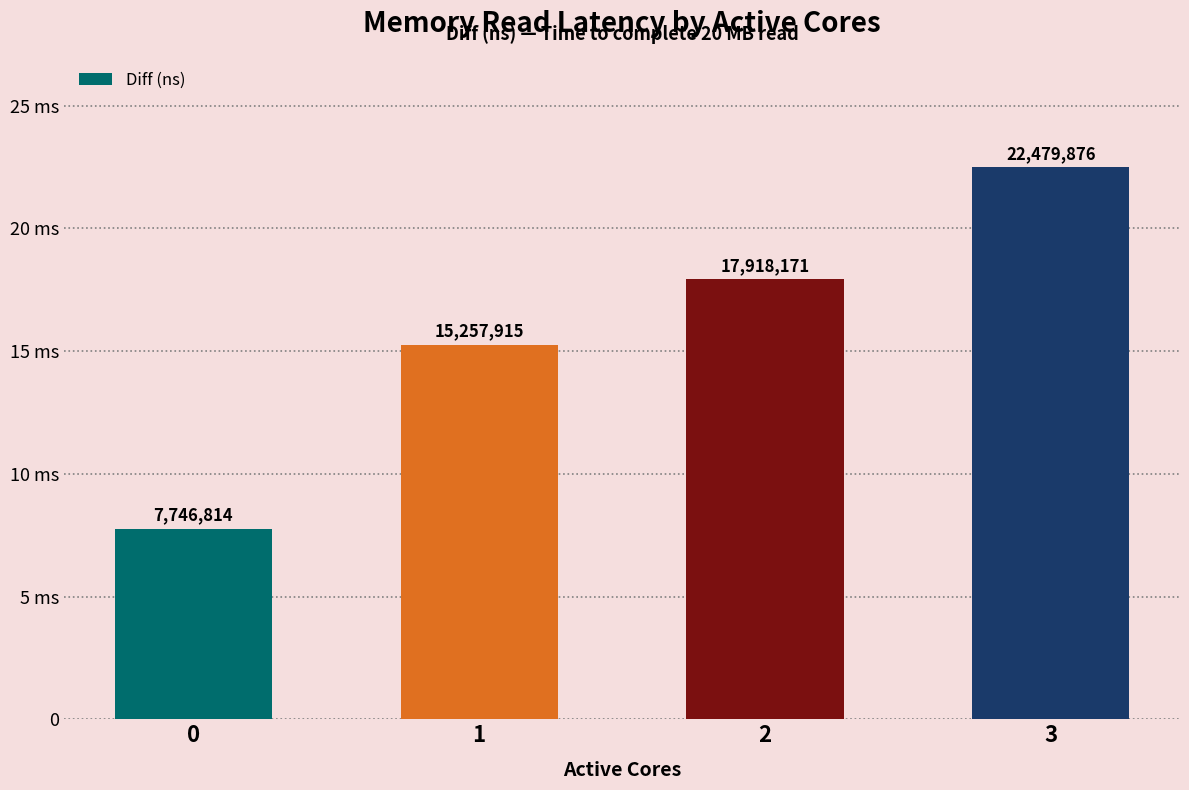

At which label is the value closest to 15113345?

1